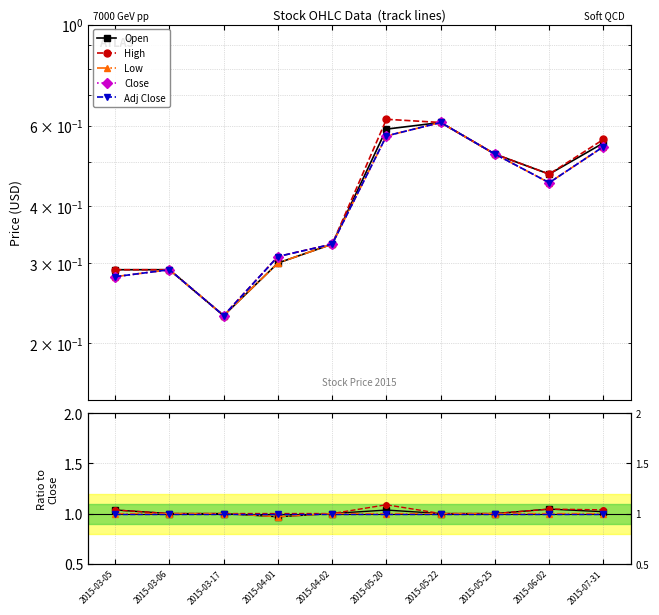

At 2015-05-20, list the series in order from smallest to largest.

Close, Low, Adj Close, Open, High